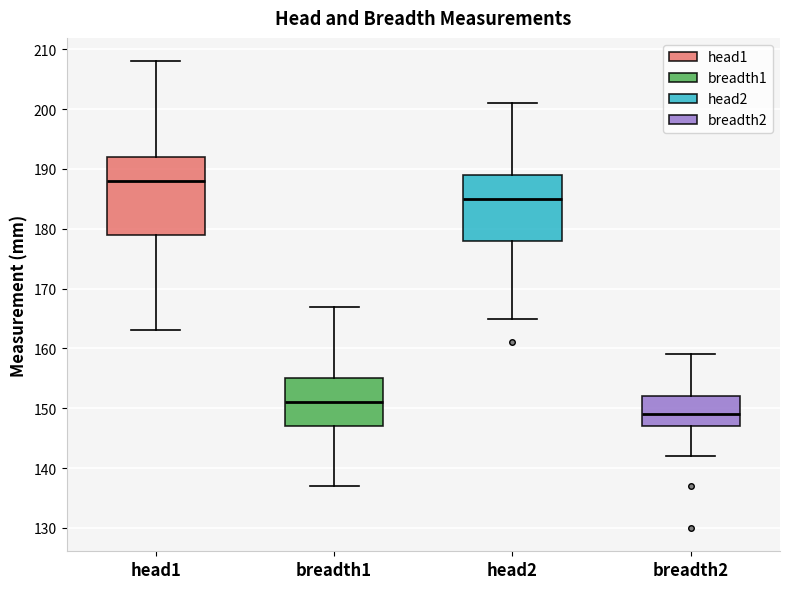

Reading left to right, read every box against the y-axis: the position of its median line, the range the box covers, and the ends of its whiskers. The values are not printed on the chart, so give them approximately, as read against the axis.

head1: median 188, box 179 to 192, whiskers 163 to 208
breadth1: median 151, box 147 to 155, whiskers 137 to 167
head2: median 185, box 178 to 189, whiskers 165 to 201
breadth2: median 149, box 147 to 152, whiskers 142 to 159